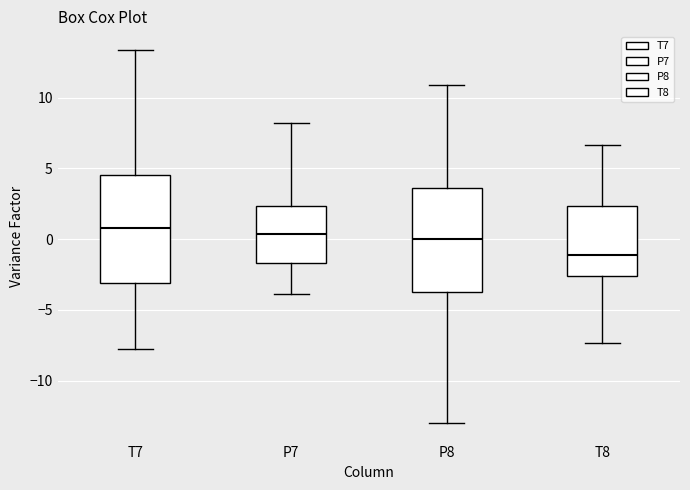

Reading left to right, read every box against the y-axis: the position of its median line, the range the box covers, and the ends of its whiskers. The values are not printed on the chart, so give them approximately, as read against the axis.

T7: median 0.5, box -3.0 to 4.5, whiskers -7.5 to 13.5
P7: median 0.5, box -1.5 to 2.5, whiskers -4.0 to 8.0
P8: median 0.0, box -3.5 to 3.5, whiskers -13.0 to 11.0
T8: median -1.0, box -2.5 to 2.5, whiskers -7.5 to 6.5